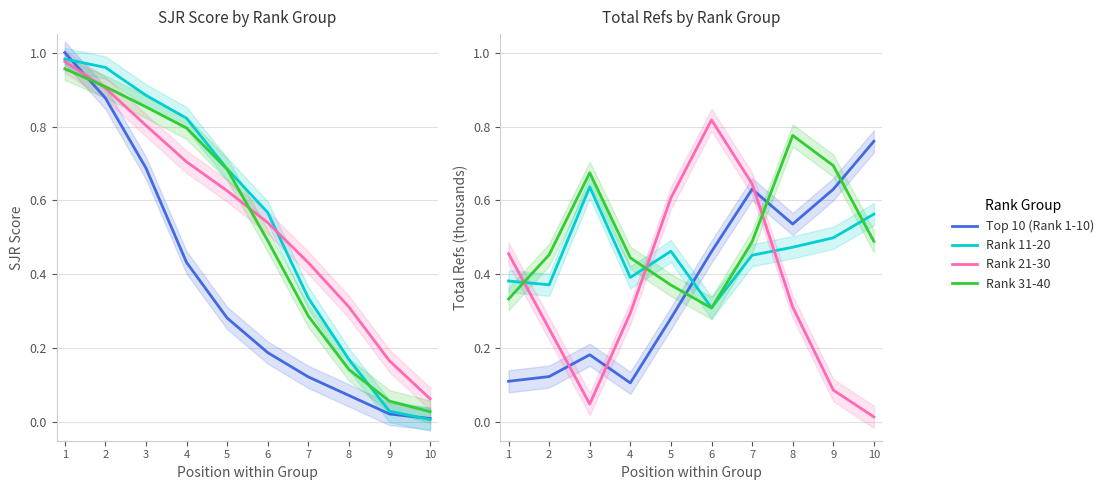

List the labels in order of Rank 11-20 value, smallest first.

10, 9, 8, 7, 6, 5, 4, 3, 2, 1